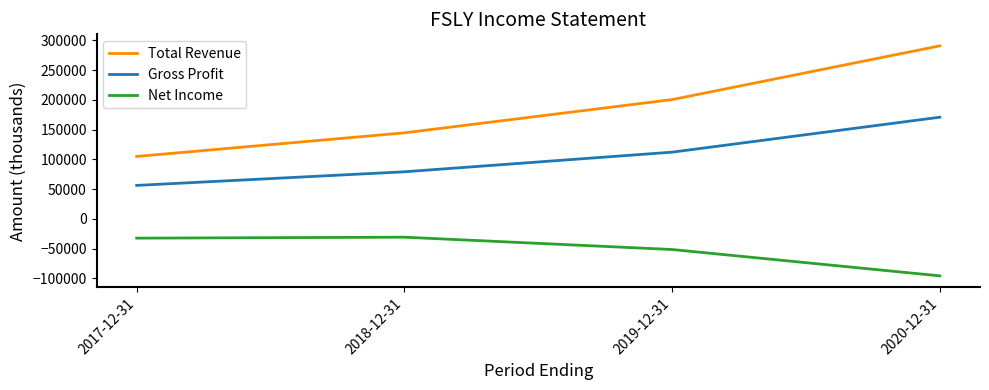

The value of Gross Profit at 2020-12-31 is 48867. True or false?

False